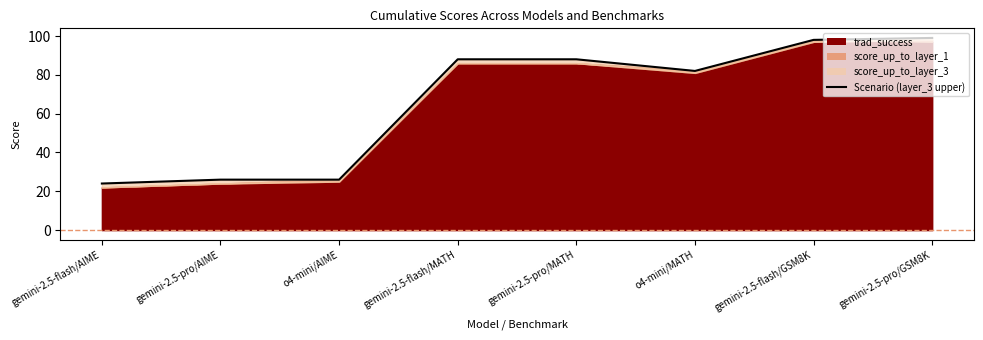

What is the difference between the values at gemini-2.5-pro/GSM8K and gemini-2.5-flash/MATH?

11